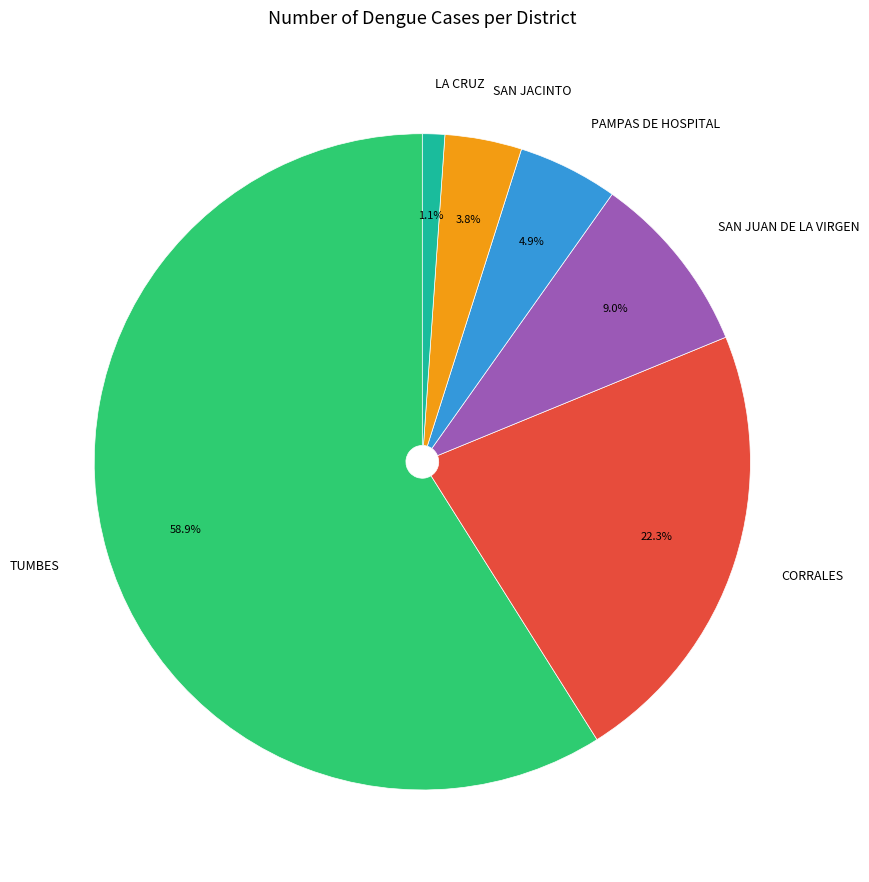

Does TUMBES account for over 50% of the chart?

Yes